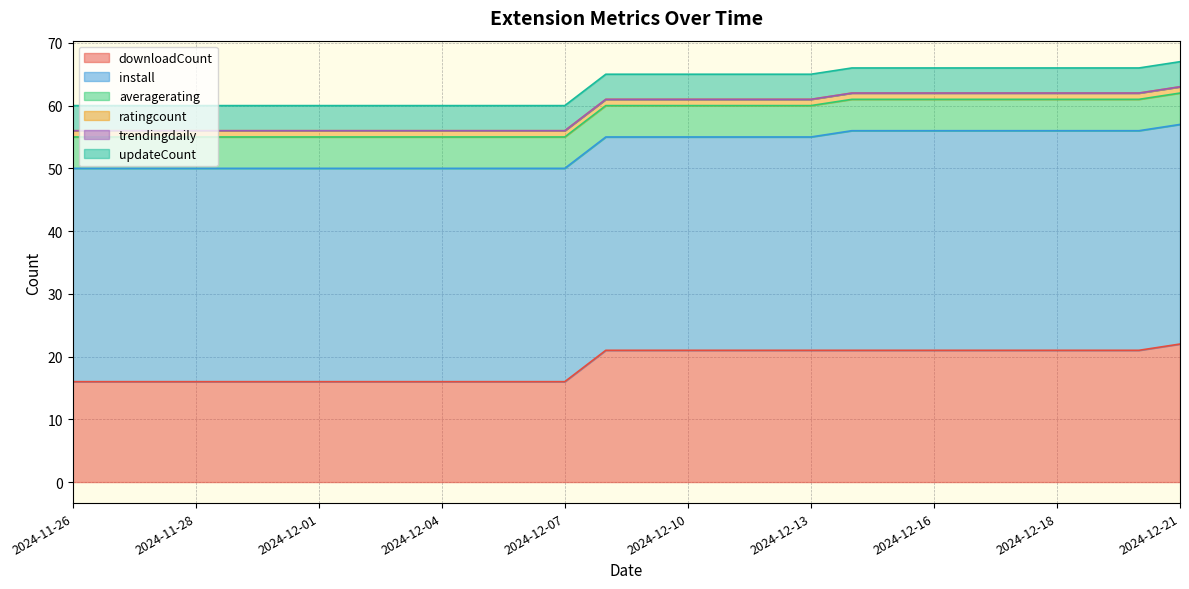

At which label is downloadCount closest to 19?

2024-12-08